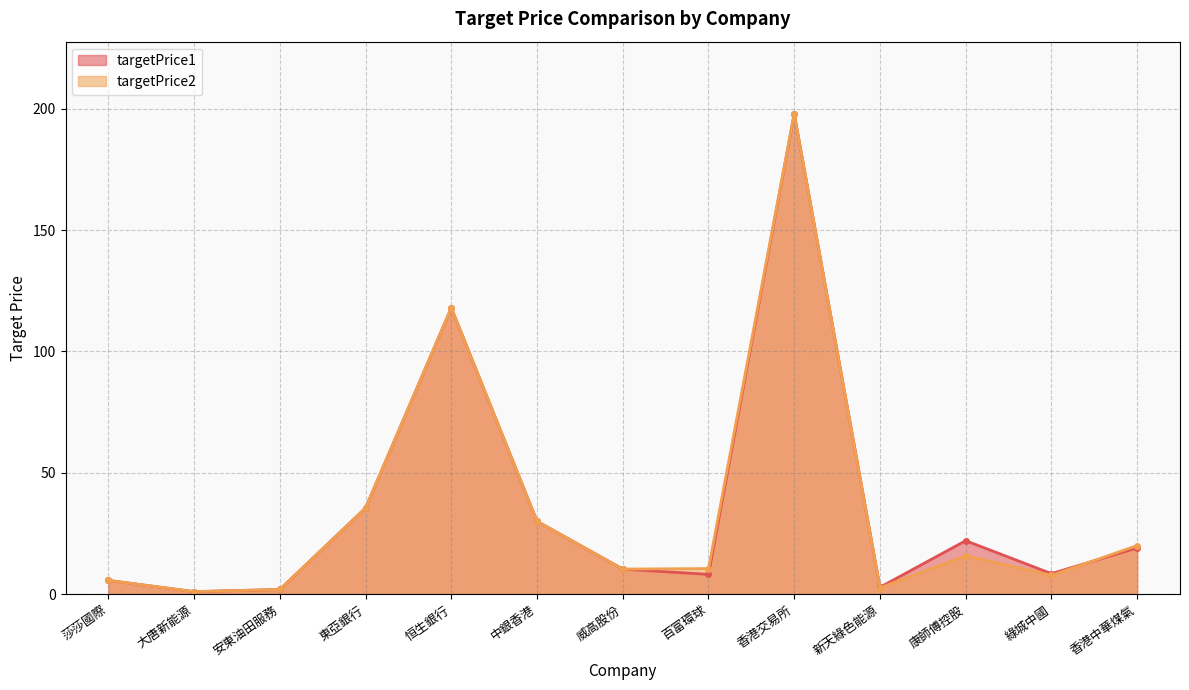

Is it true that targetPrice2 equals 51.5 at 恒生銀行?

False